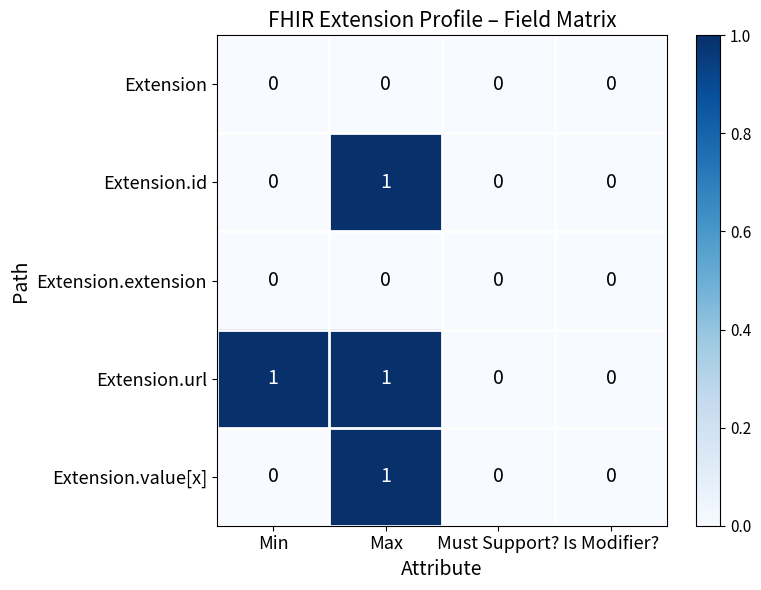

Is it true that Extension.id equals -1 at Min?

False